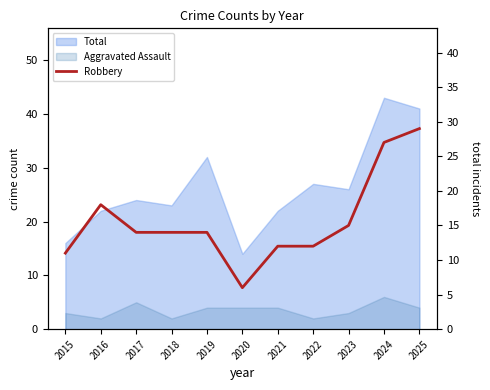

Does the chart have visible grid lines?

No